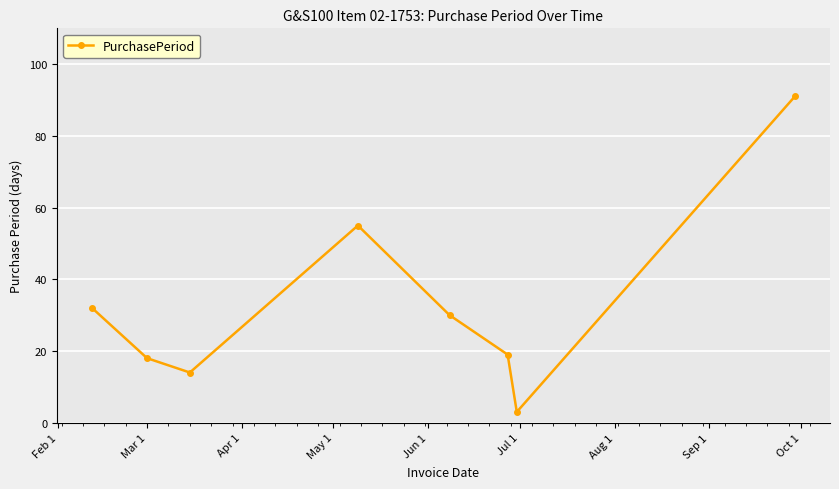

How many lines are shown in the chart?

1